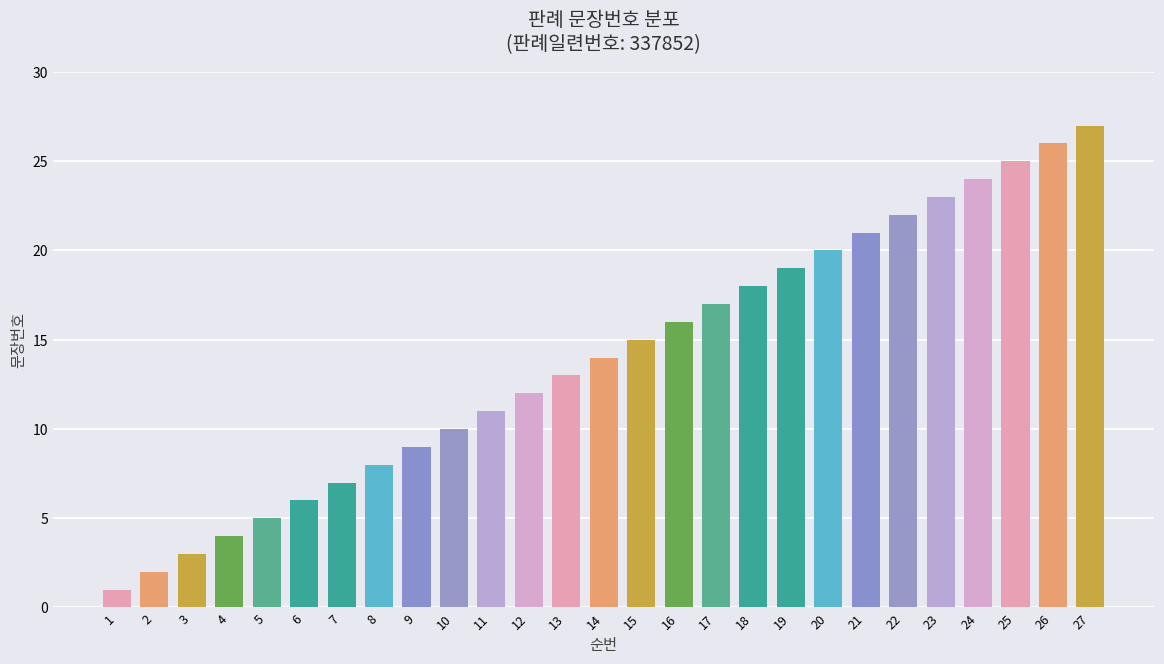

Is it true that the value at 11 is 4?

False